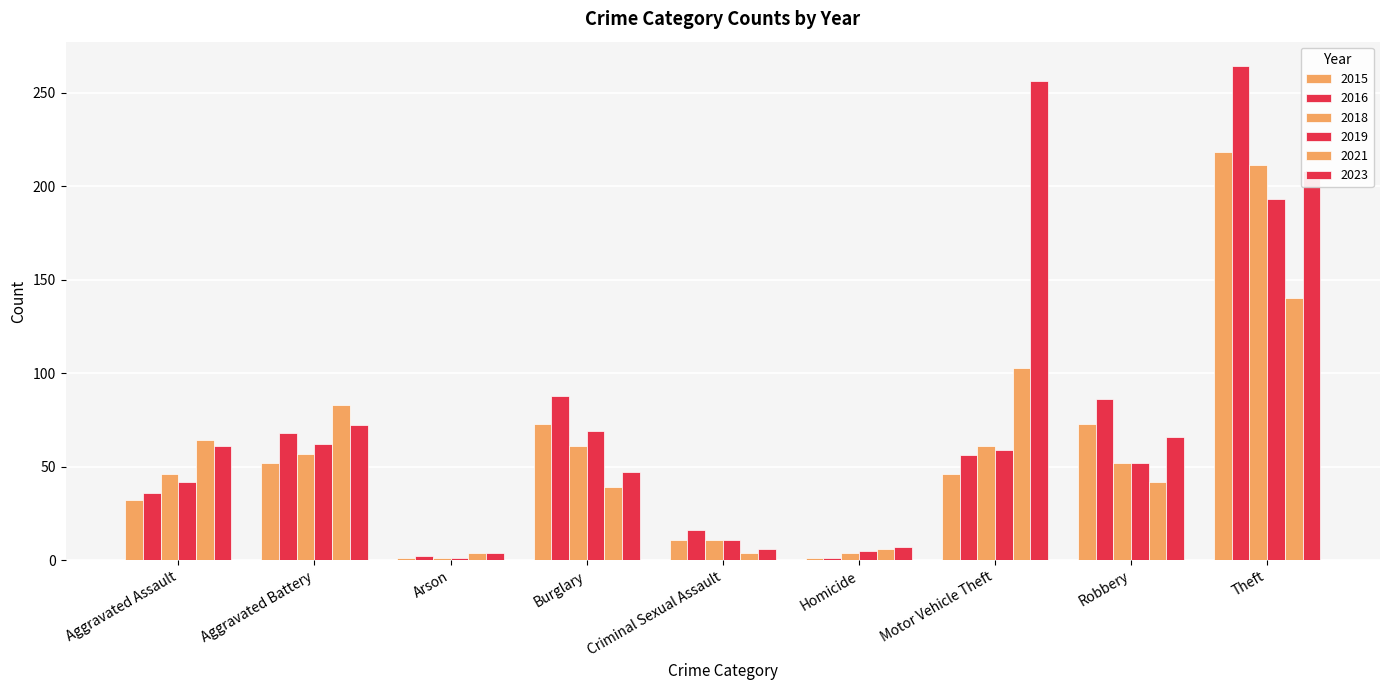

Does the chart contain stacked bars?

No